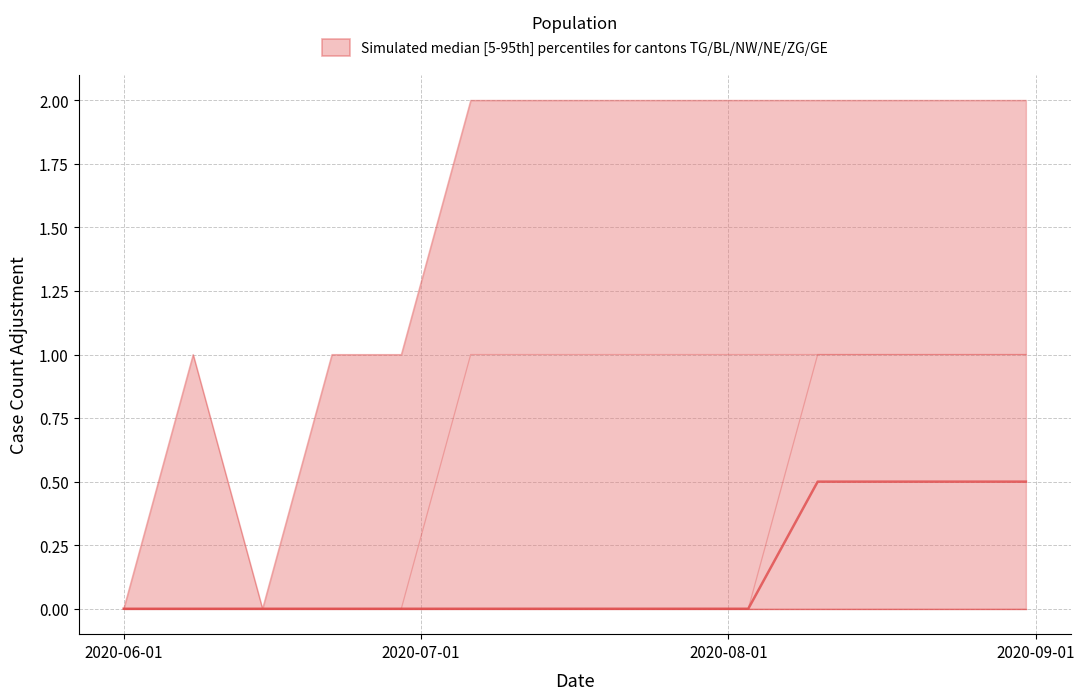

How many lines are shown in the chart?

3